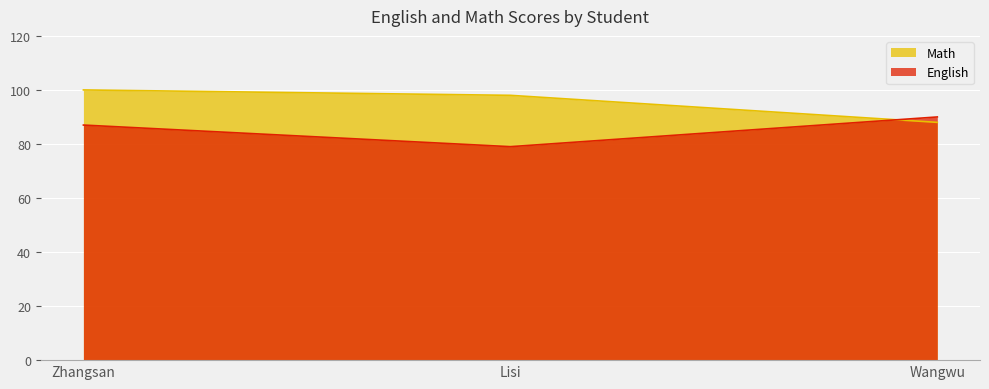

How many values in the English series are below 87?

1